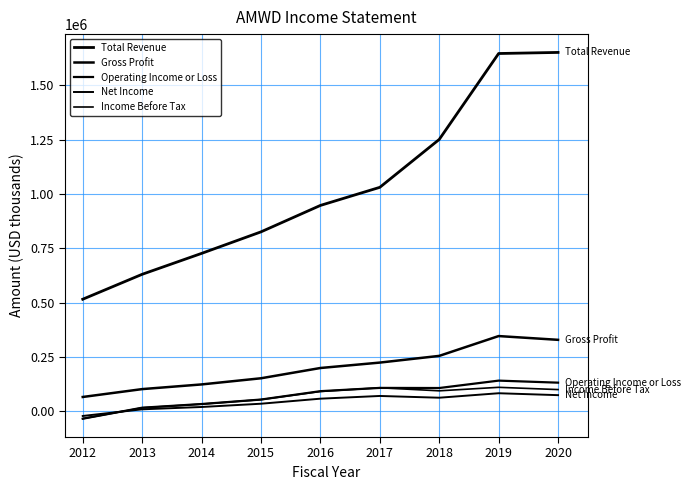

What is the spread (max minus min) of values at 2015?

790000